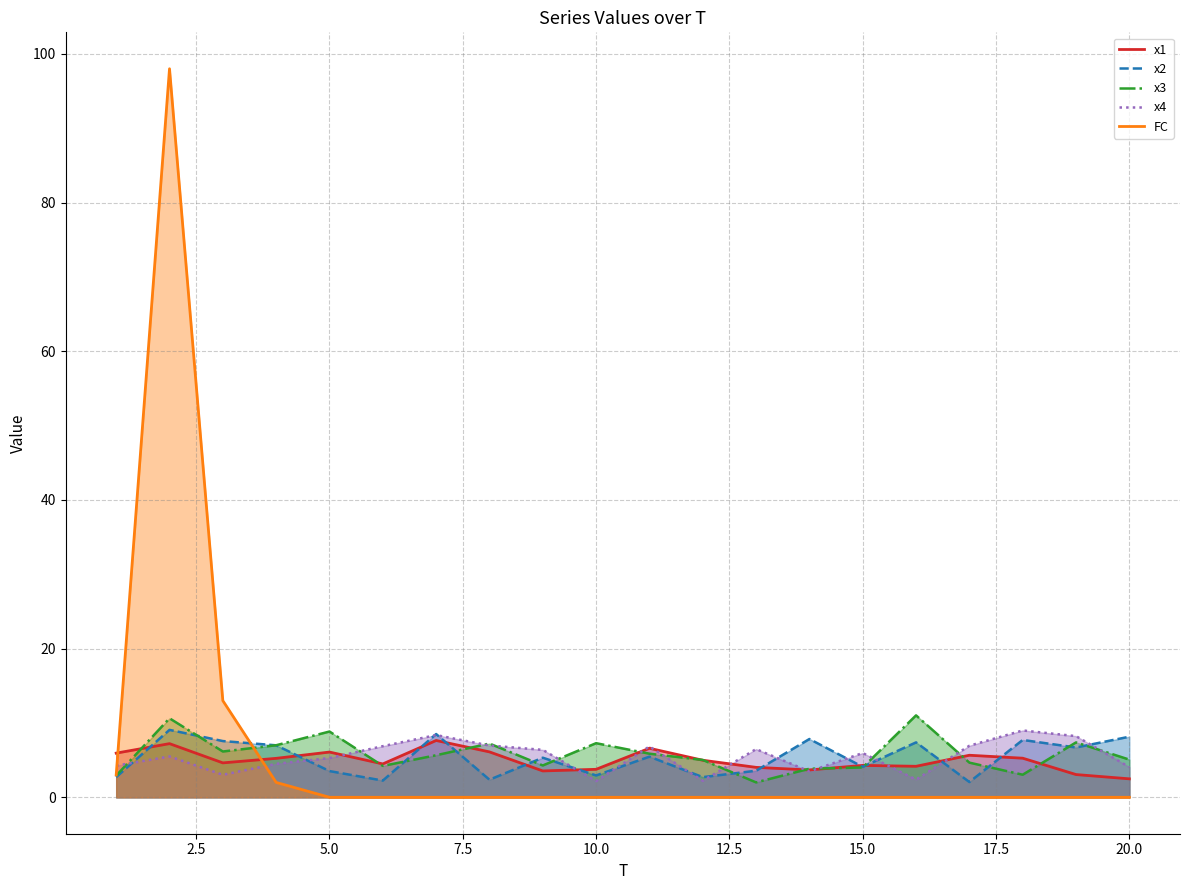

How many times do x3 and x4 cross each other?

13